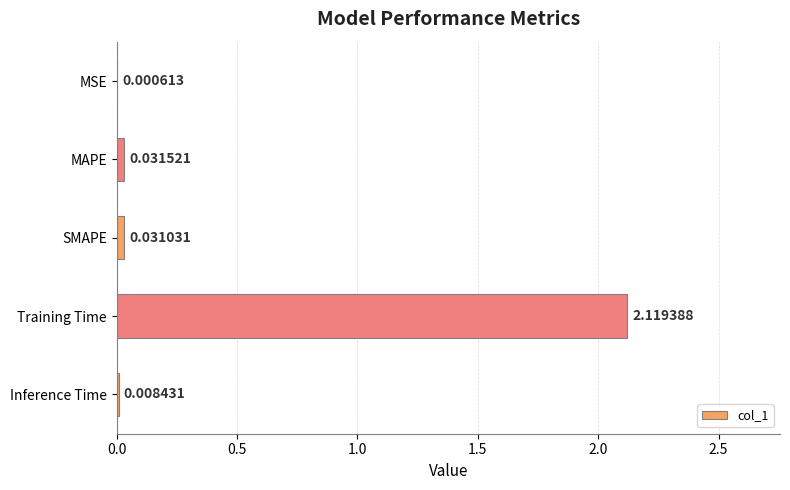

At which category does the chart reach its peak across all series?

Training Time